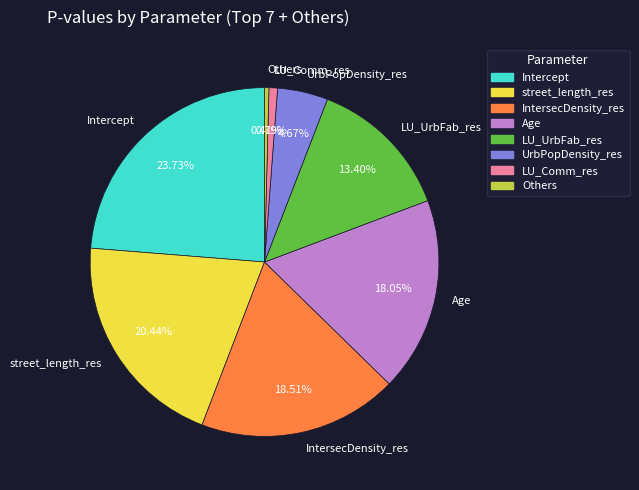

Is there any slice that represents more than half of the pie?

No